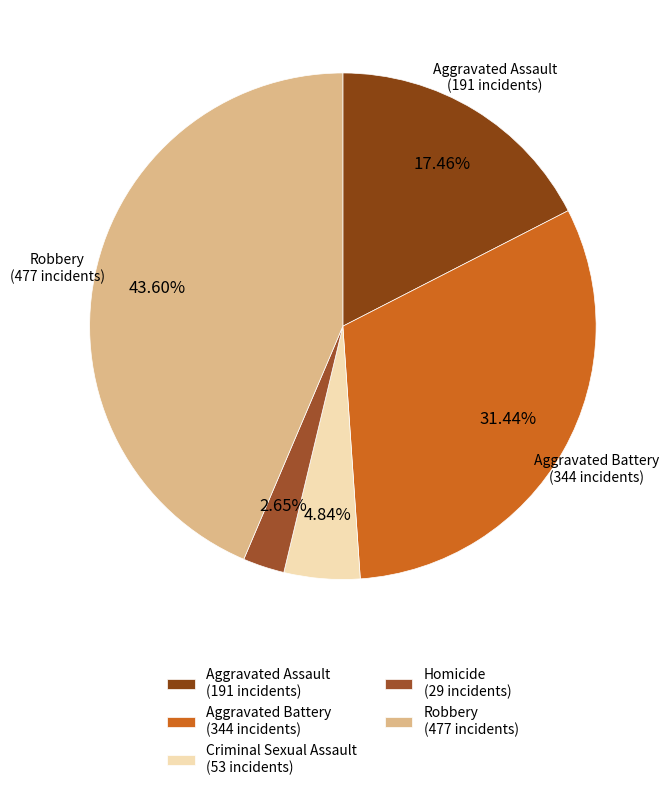

What is the smallest slice in the pie chart?

Homicide